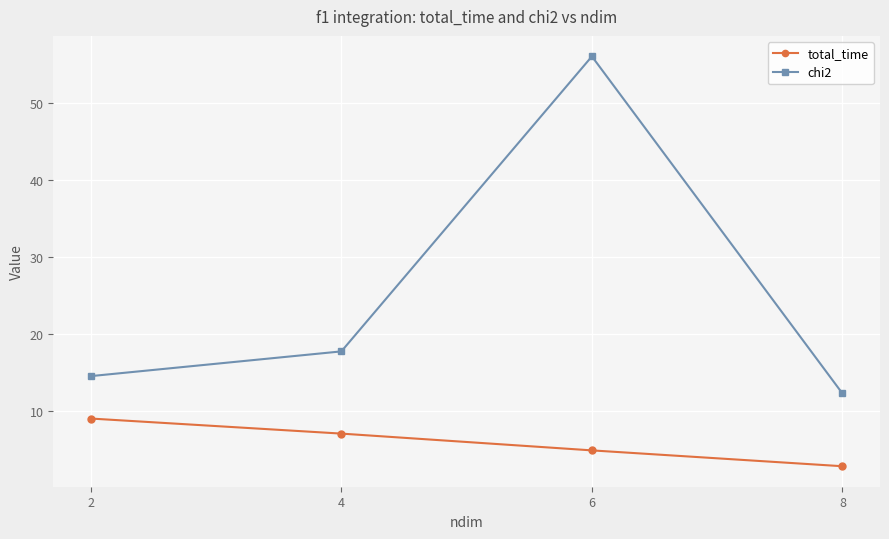

Does the chart have visible grid lines?

Yes